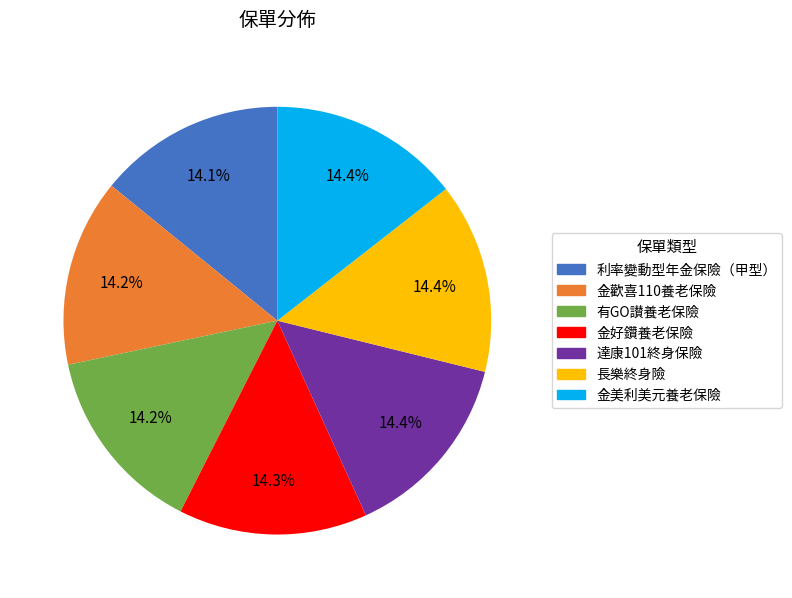

What is the total percentage of 長樂終身險 and 金美利美元養老保險?

28.8%